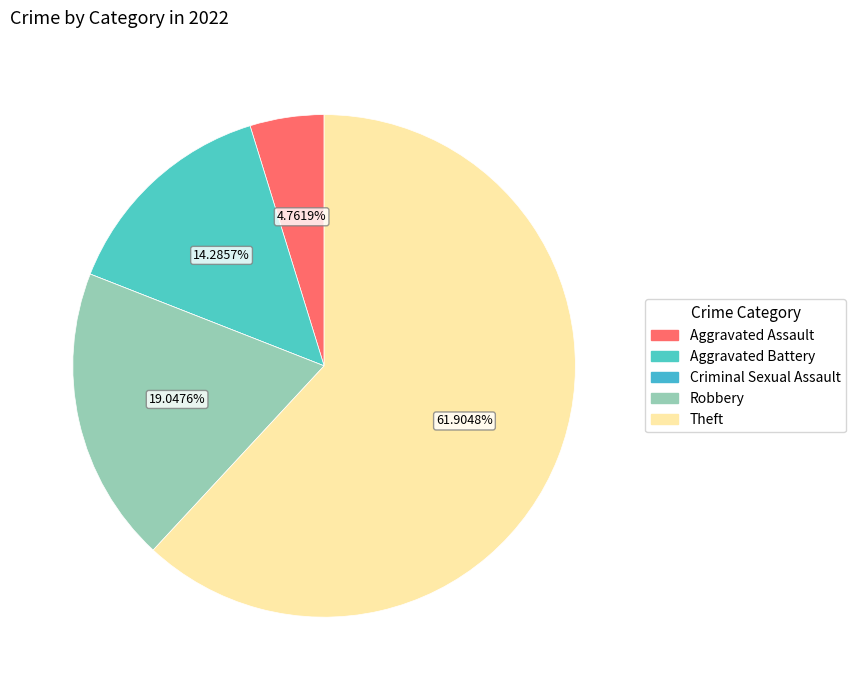

What is the largest slice in the pie chart?

Theft